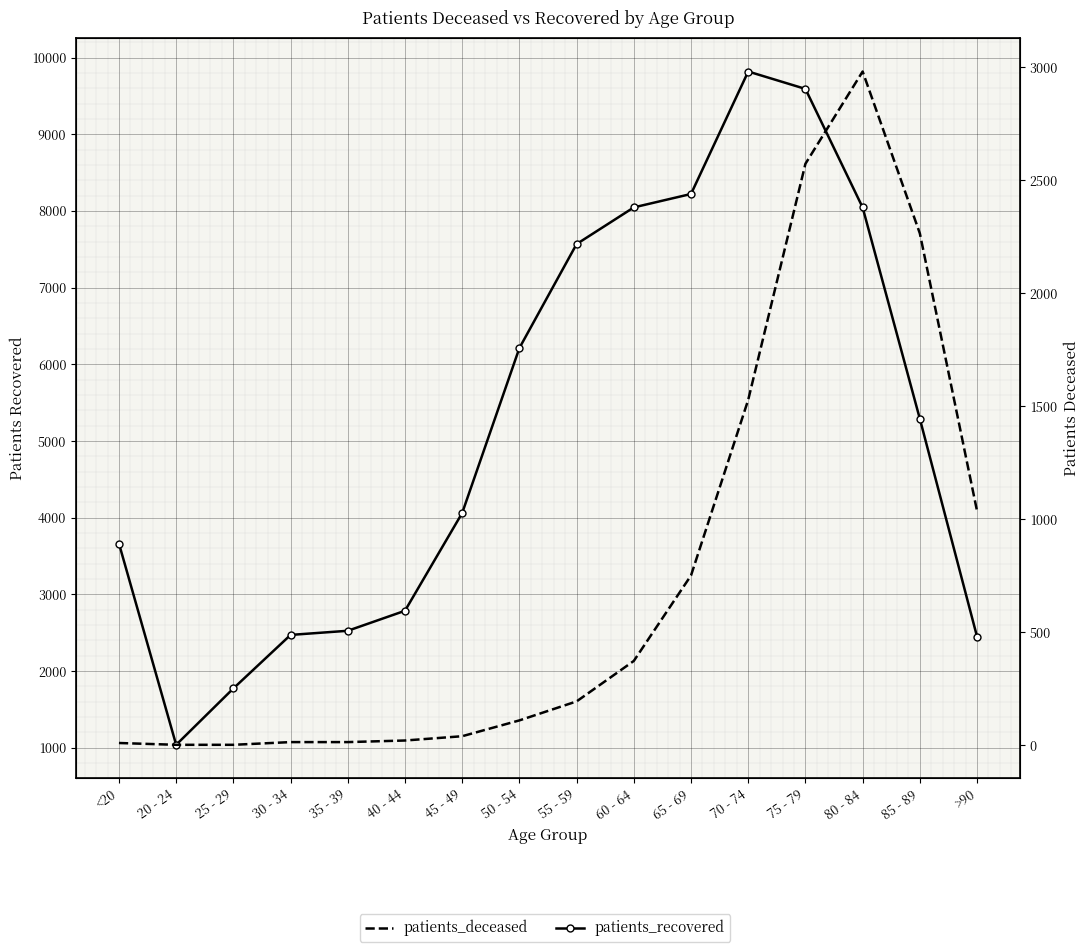

List the labels in order of patients_recovered value, largest first.

70 - 74, 75 - 79, 65 - 69, 60 - 64, 80 - 84, 55 - 59, 50 - 54, 85 - 89, 45 - 49, <20, 40 - 44, 35 - 39, 30 - 34, >90, 25 - 29, 20 - 24